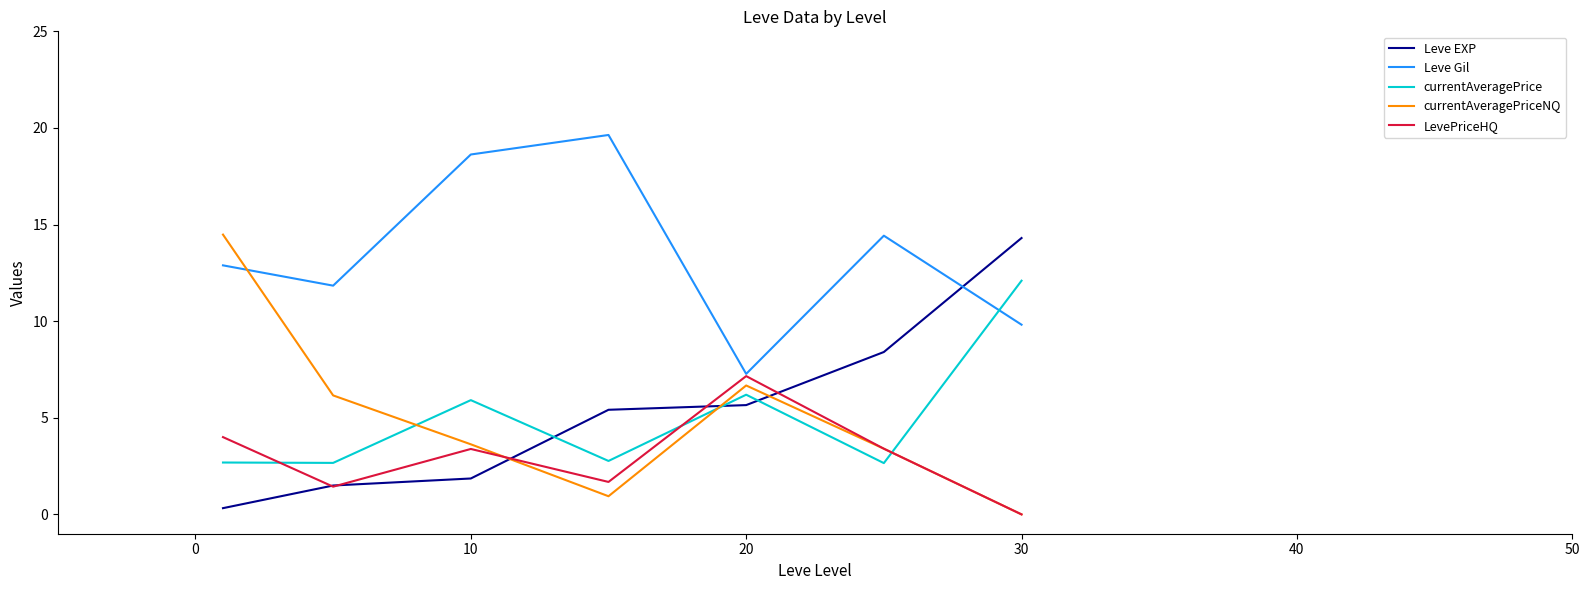

Which series has the largest total across all categories?

Leve Gil